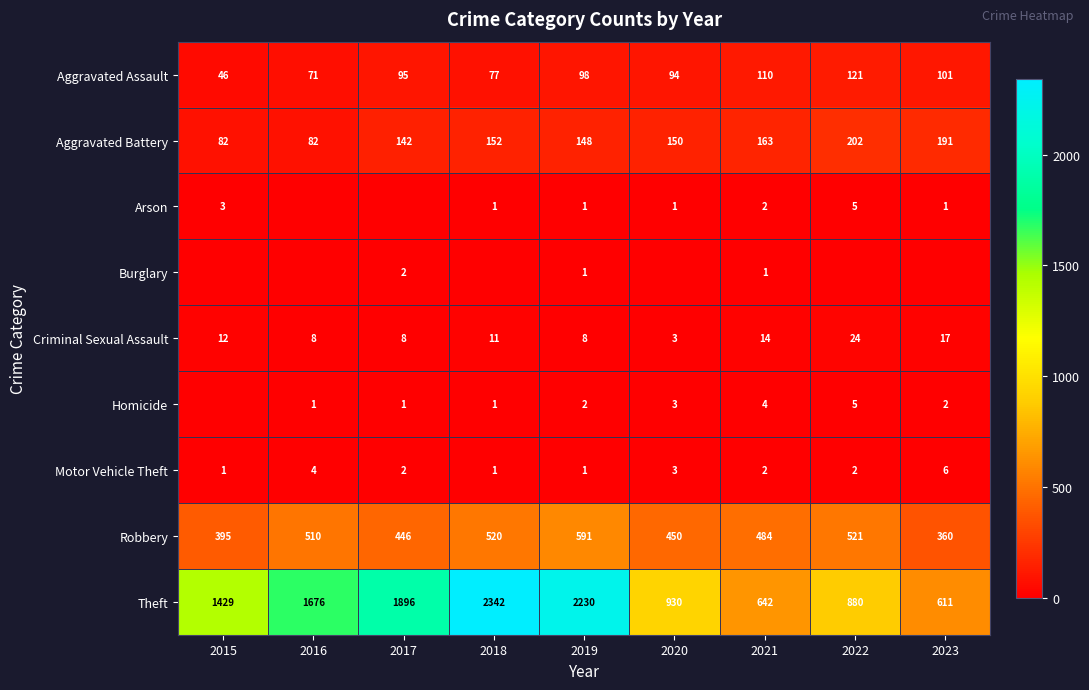

The Homicide series shows 1 at 2018. True or false?

True